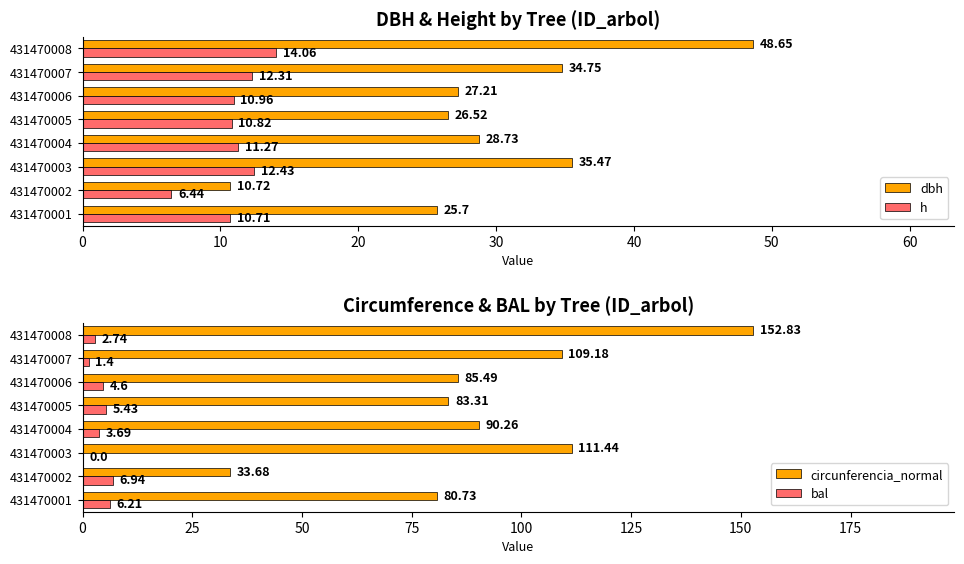

What is the value of the bal bar at the 7th from the left?

1.4